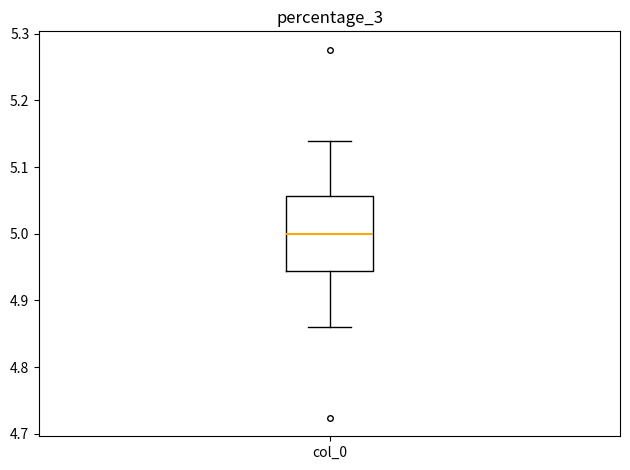

Where does the lower whisker of the box for col_0 end on the y-axis? The values are not printed on the chart, so give them approximately, as read against the axis.

4.86